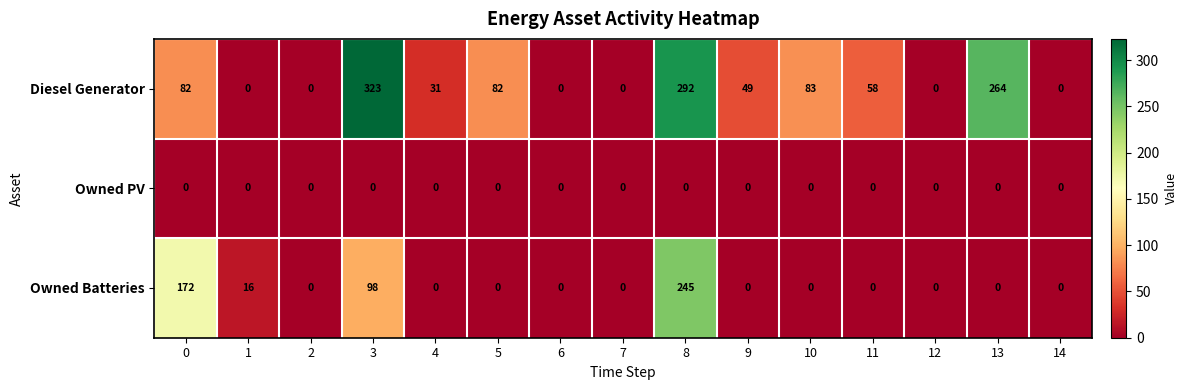

At which category is the sum across all series the highest?

8